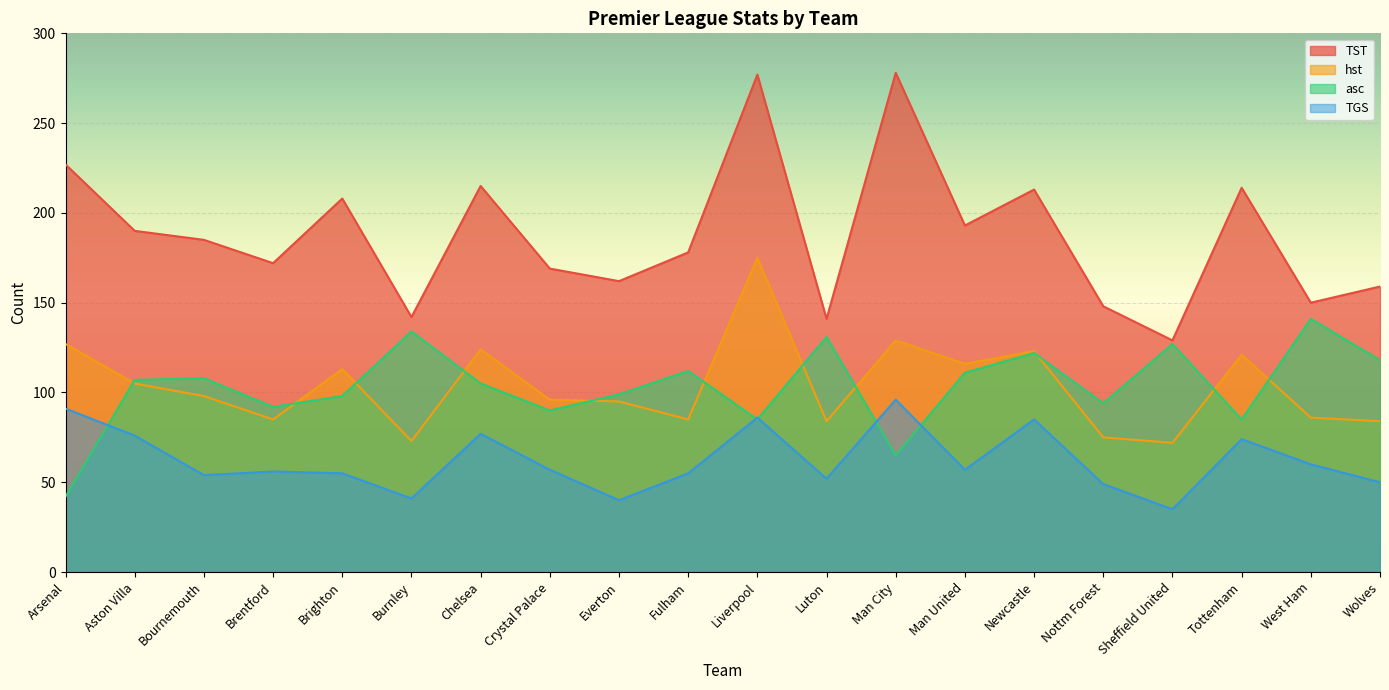

At which category is the sum across all series the highest?

Liverpool